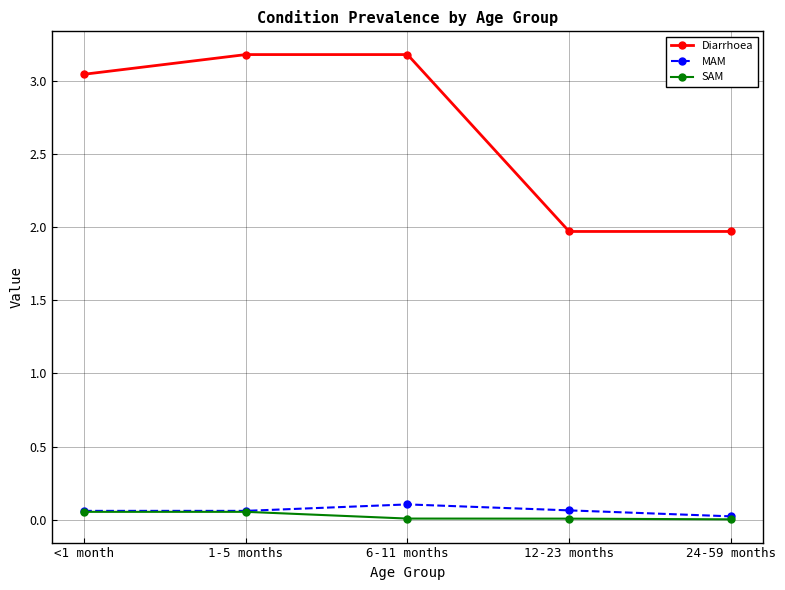

What is the greatest value displayed?

3.2